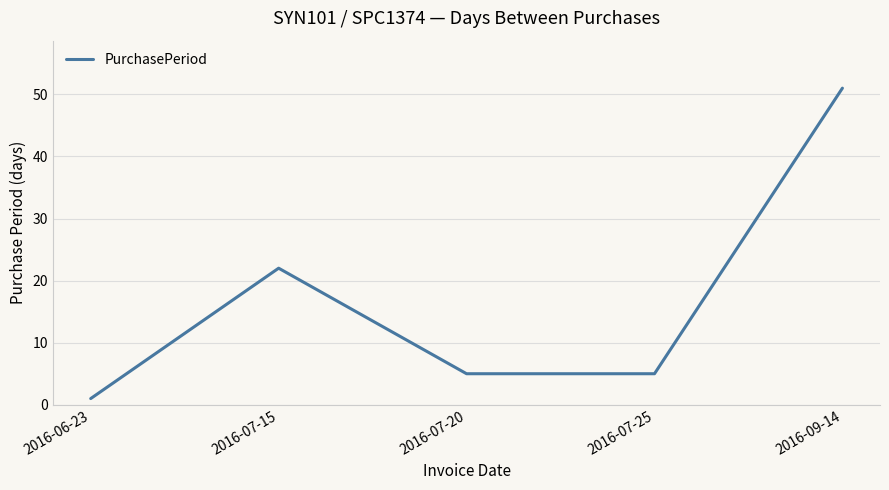

What is the sum of all values?

84